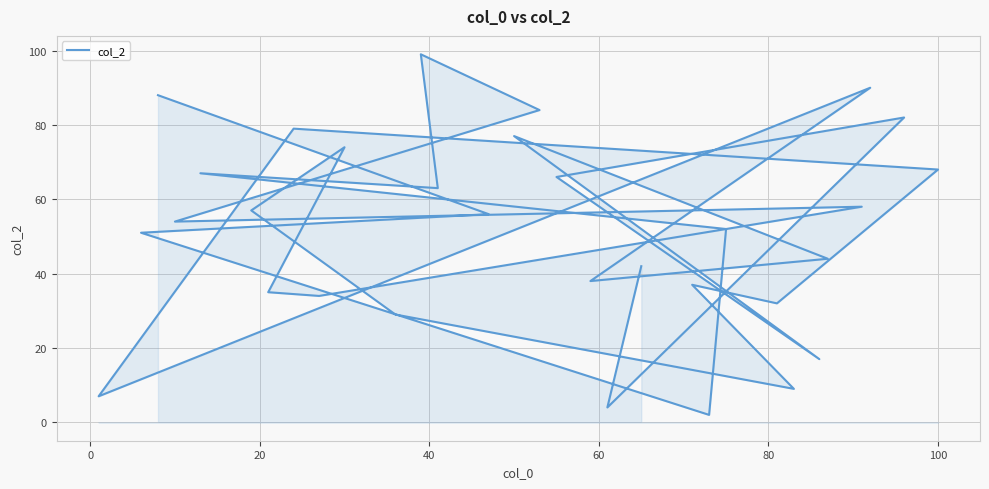

What is the value of the 20th point from the left?

68